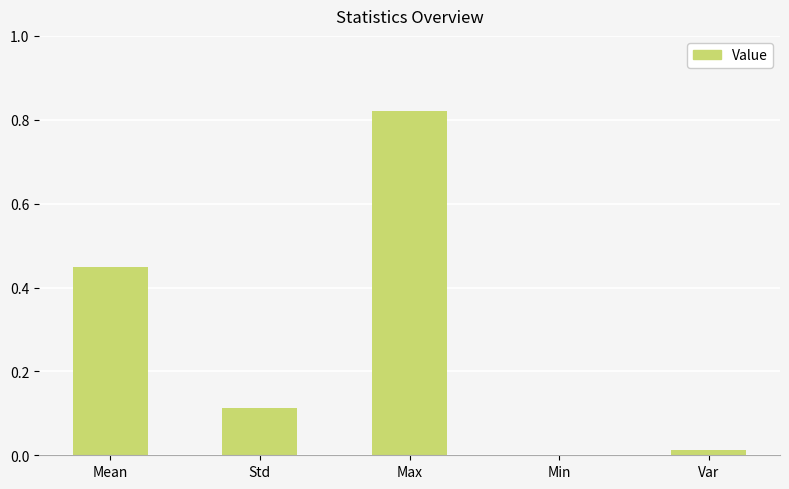

Which label corresponds to the largest value in the chart?

Max